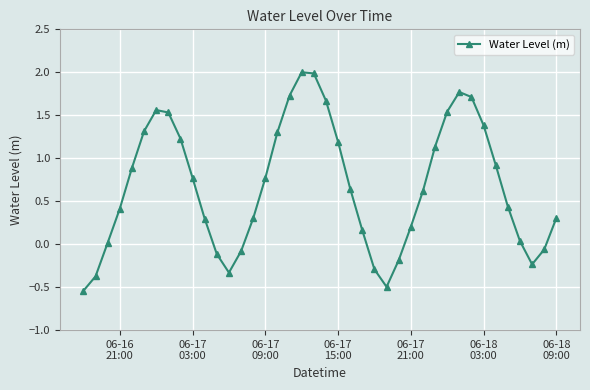

How many interior local valleys (lower than both neighbors) does the data have?

3